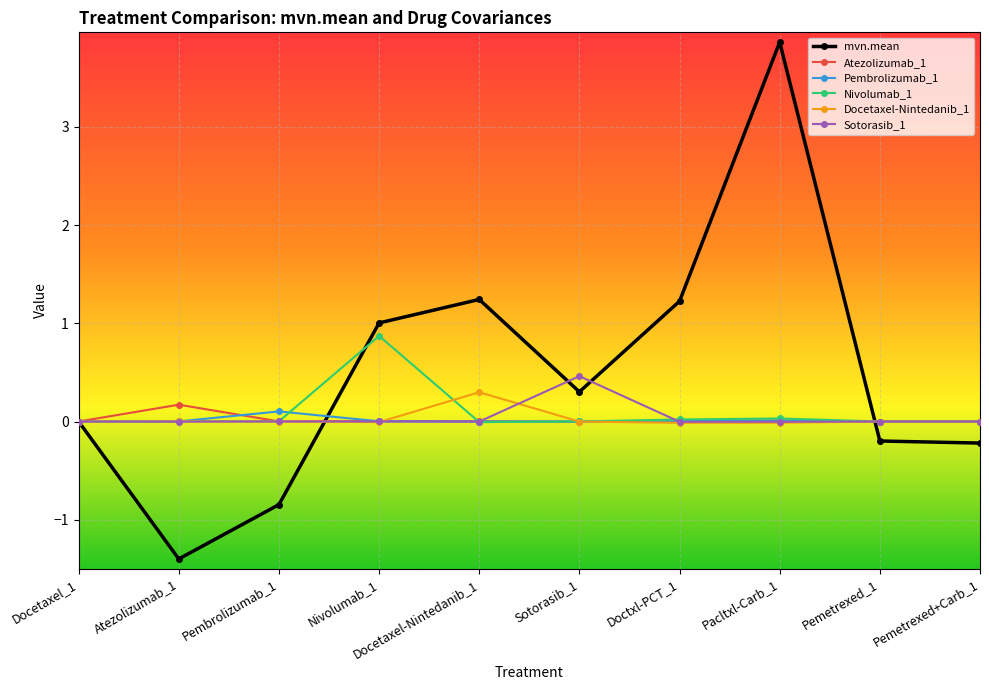

What is the label of the 1st point from the right?

Pemetrexed+Carb_1